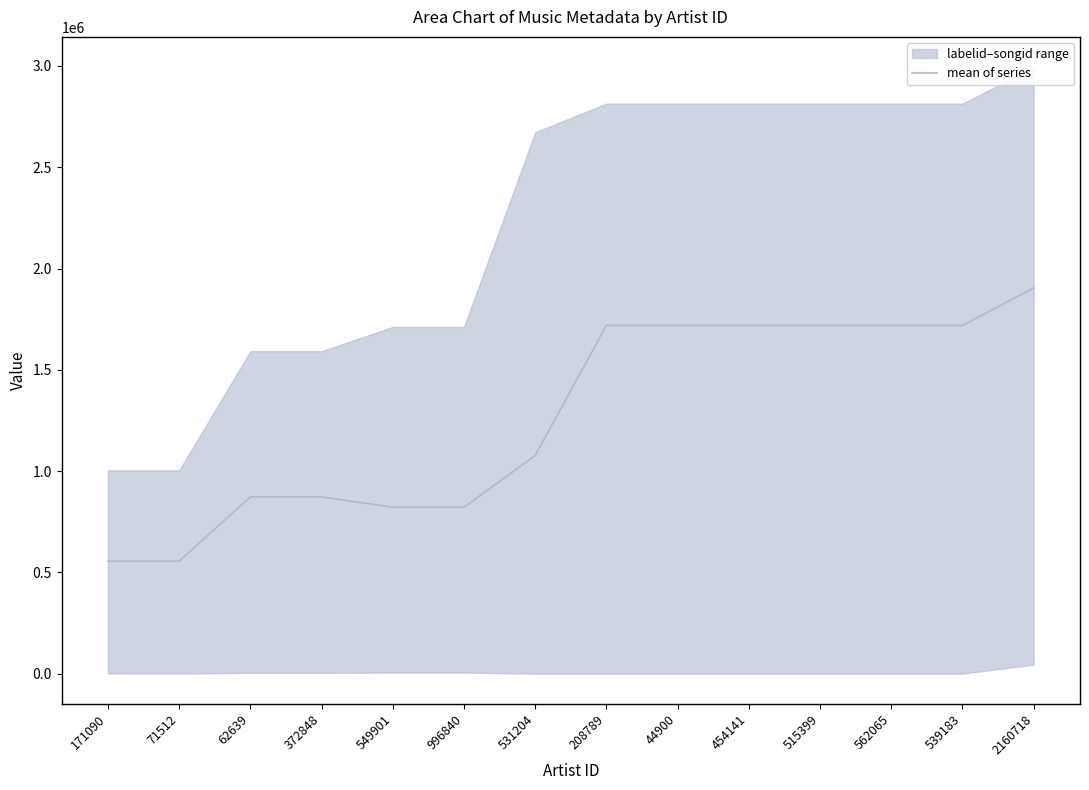

Rank the categories by value from lowest to highest.

171090, 71512, 549901, 996840, 62639, 372848, 531204, 208789, 44900, 454141, 515399, 562065, 539183, 2160718